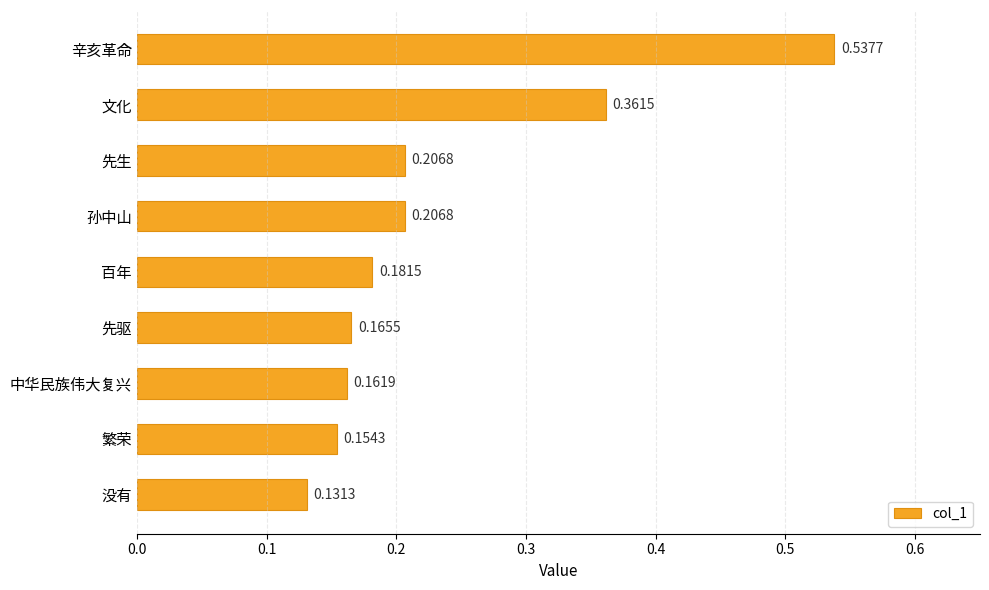

What is the sum of all values?

2.1